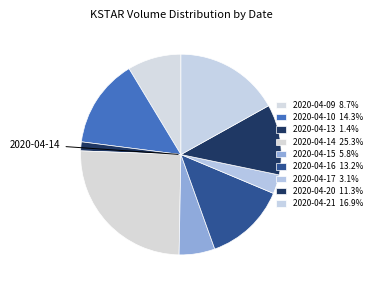

Rank the categories by value from highest to lowest.

2020-04-14, 2020-04-21, 2020-04-10, 2020-04-16, 2020-04-20, 2020-04-09, 2020-04-15, 2020-04-17, 2020-04-13